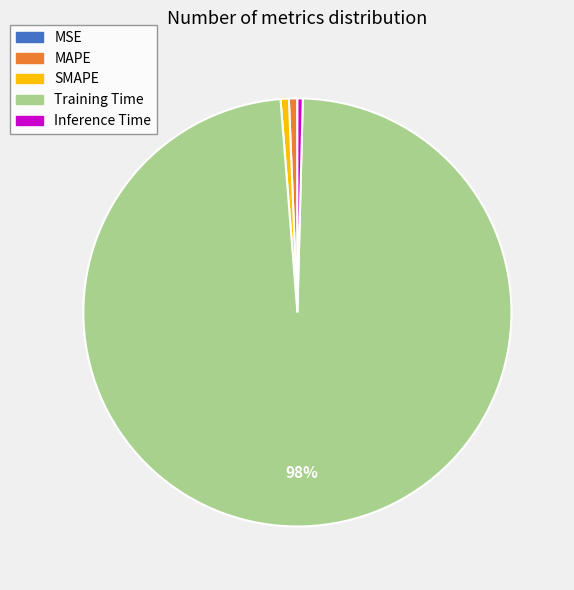

What is the largest slice in the pie chart?

Training Time